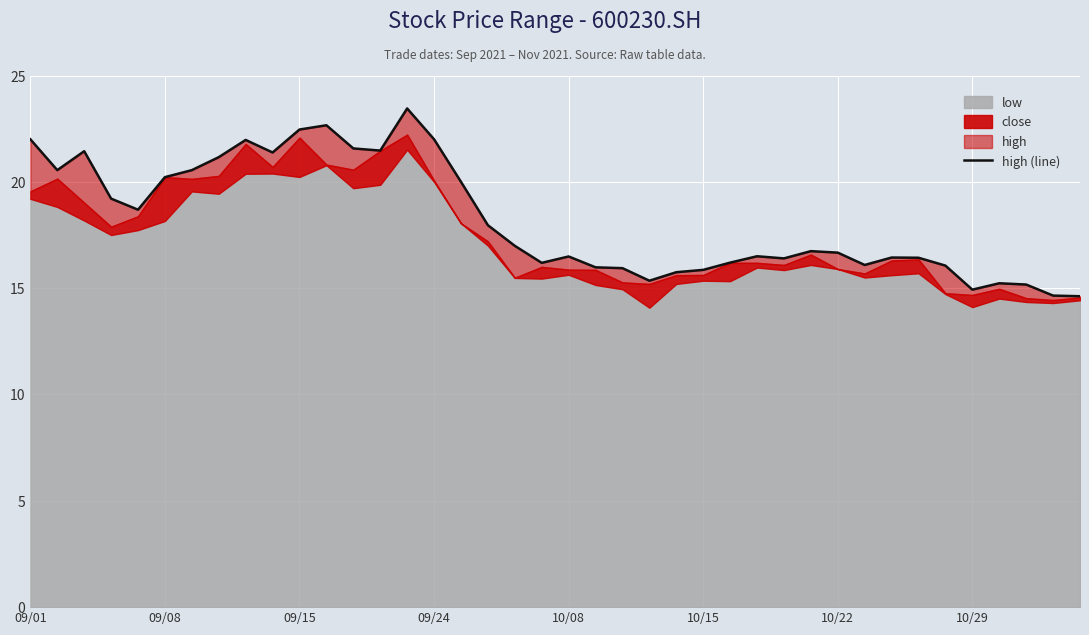

Where does the data first go above 16?

09/01